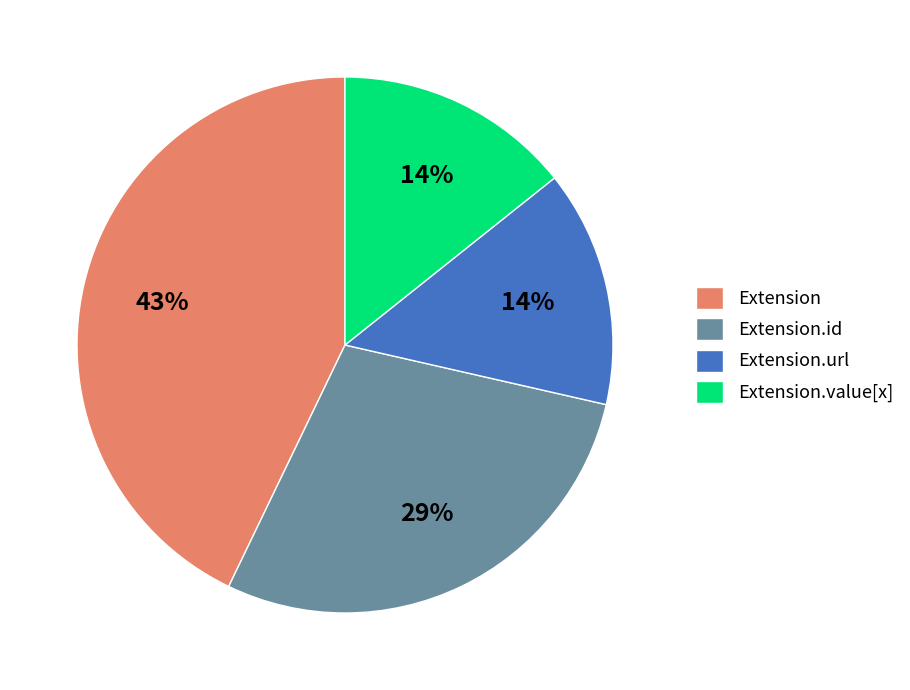

Is there a majority slice in this chart?

No